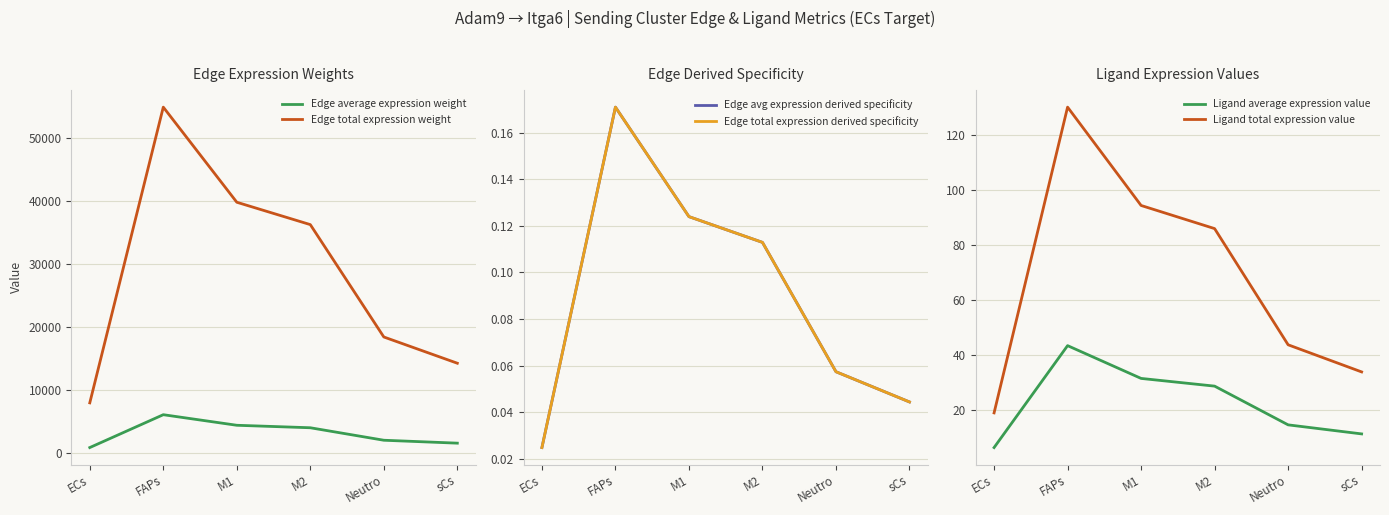

What position from the left is sCs?

6